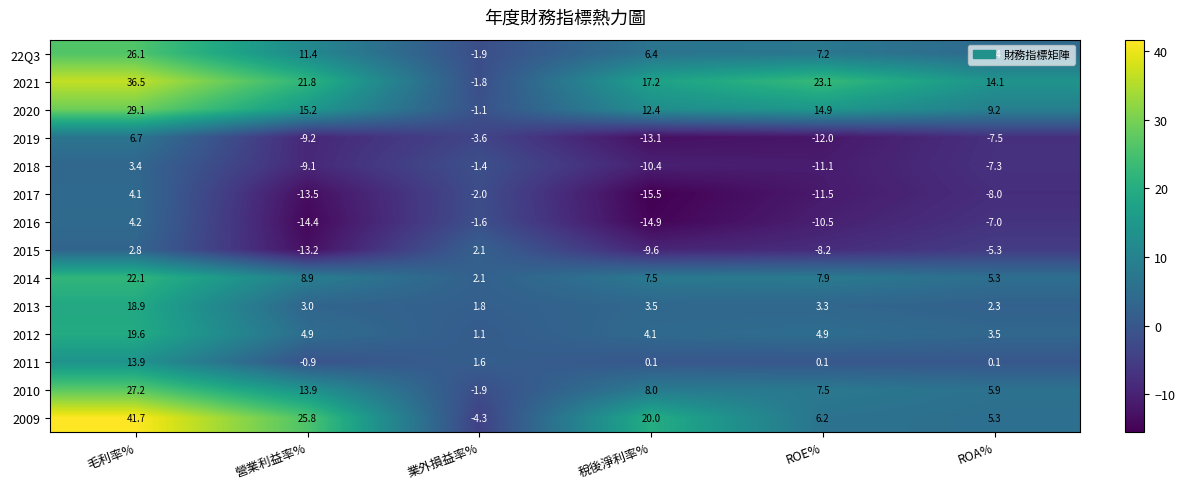

Is it true that 22Q3 equals 10.1 at ROE%?

False